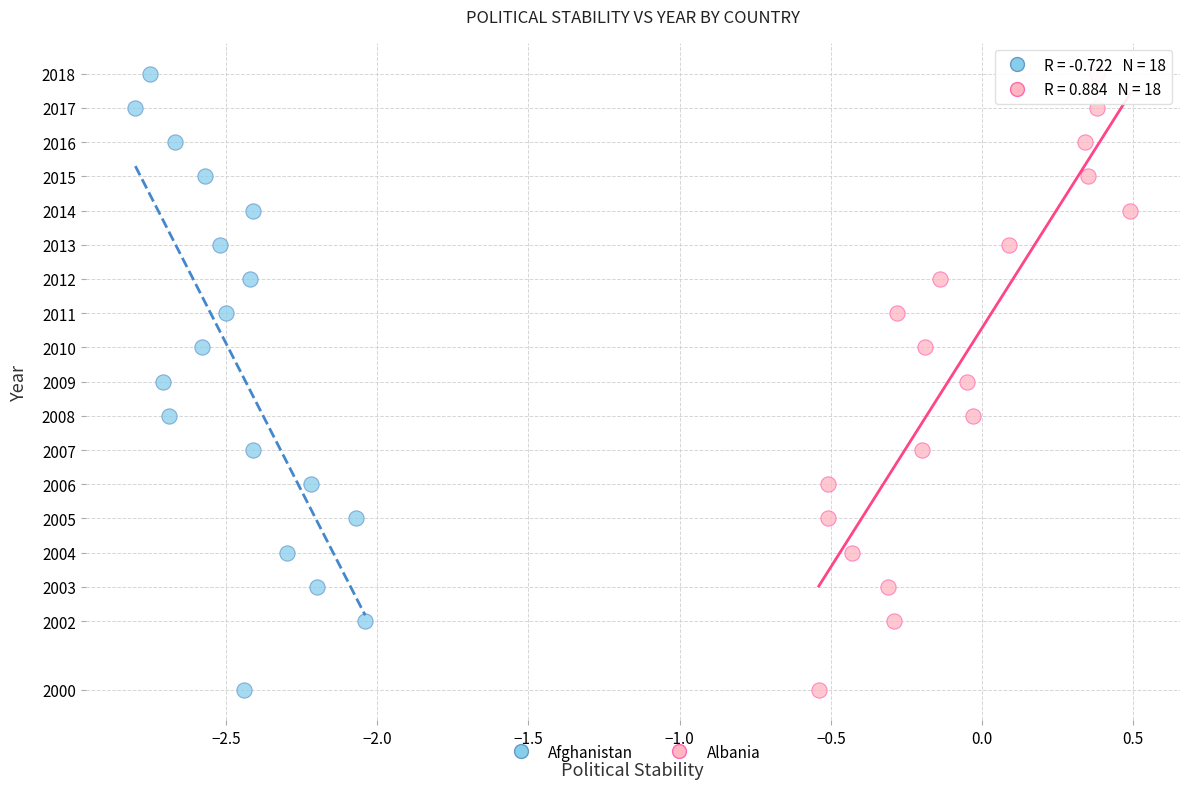

What are all the series names shown in the legend?

Afghanistan, Albania